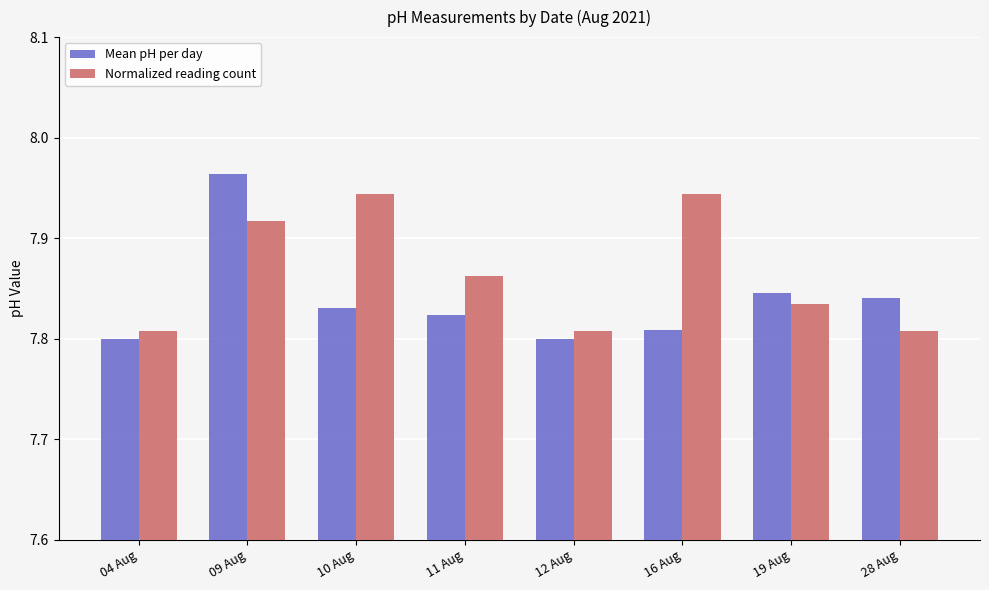

Rank the series by their average value, from lowest to highest.

Mean pH per day, Normalized reading count